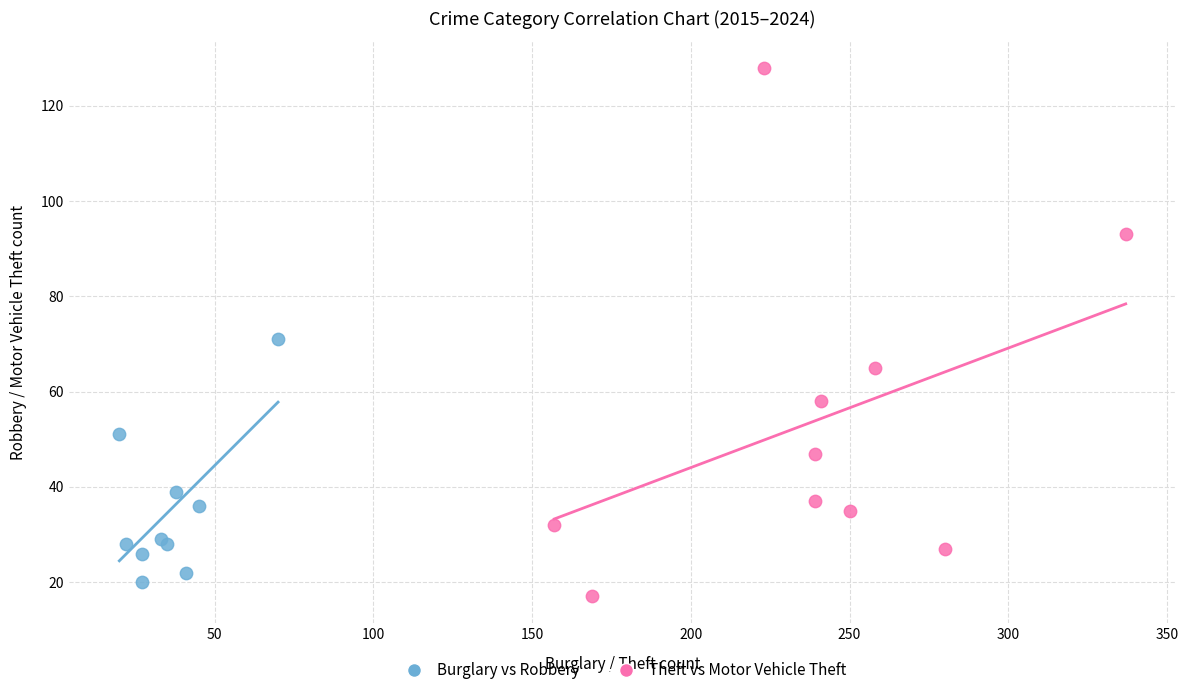

Which series contains the highest Y value?

Theft vs Motor Vehicle Theft